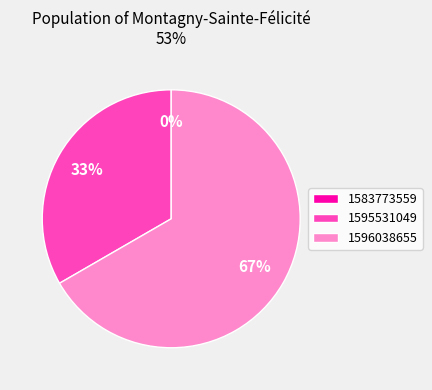

How many segments does this pie chart have?

3